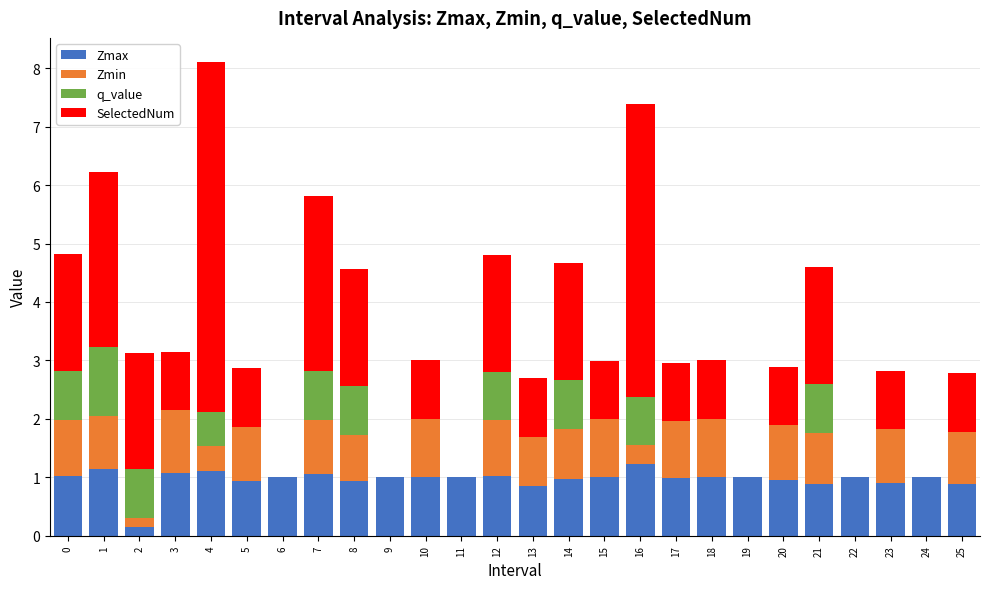

Are the bars grouped side by side (vs. stacked)?

No